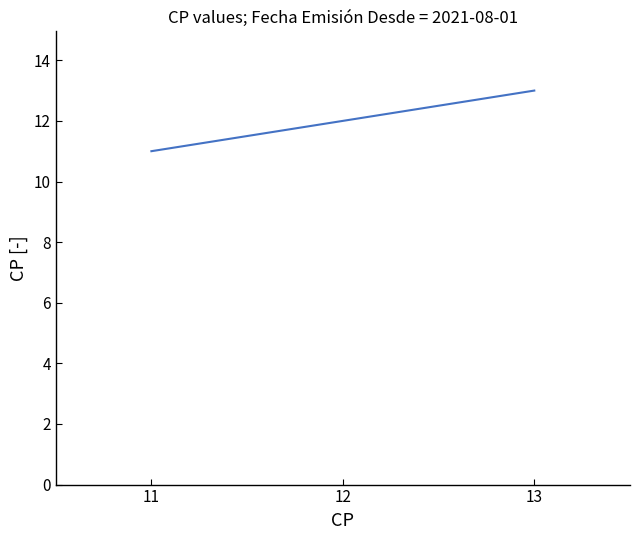

How many lines are shown in the chart?

1